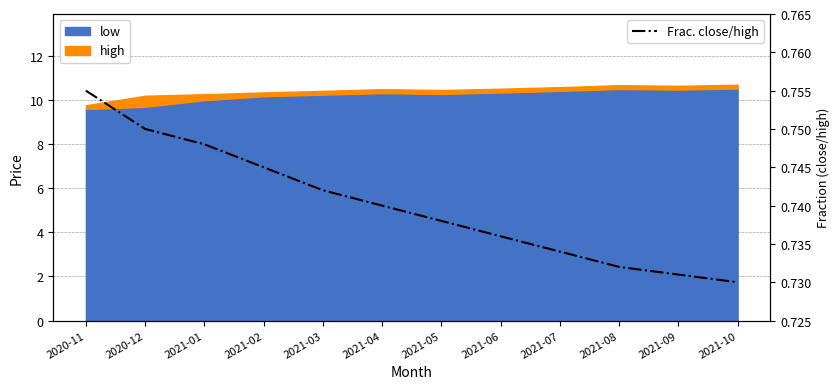

What position from the right is 2021-10?

1